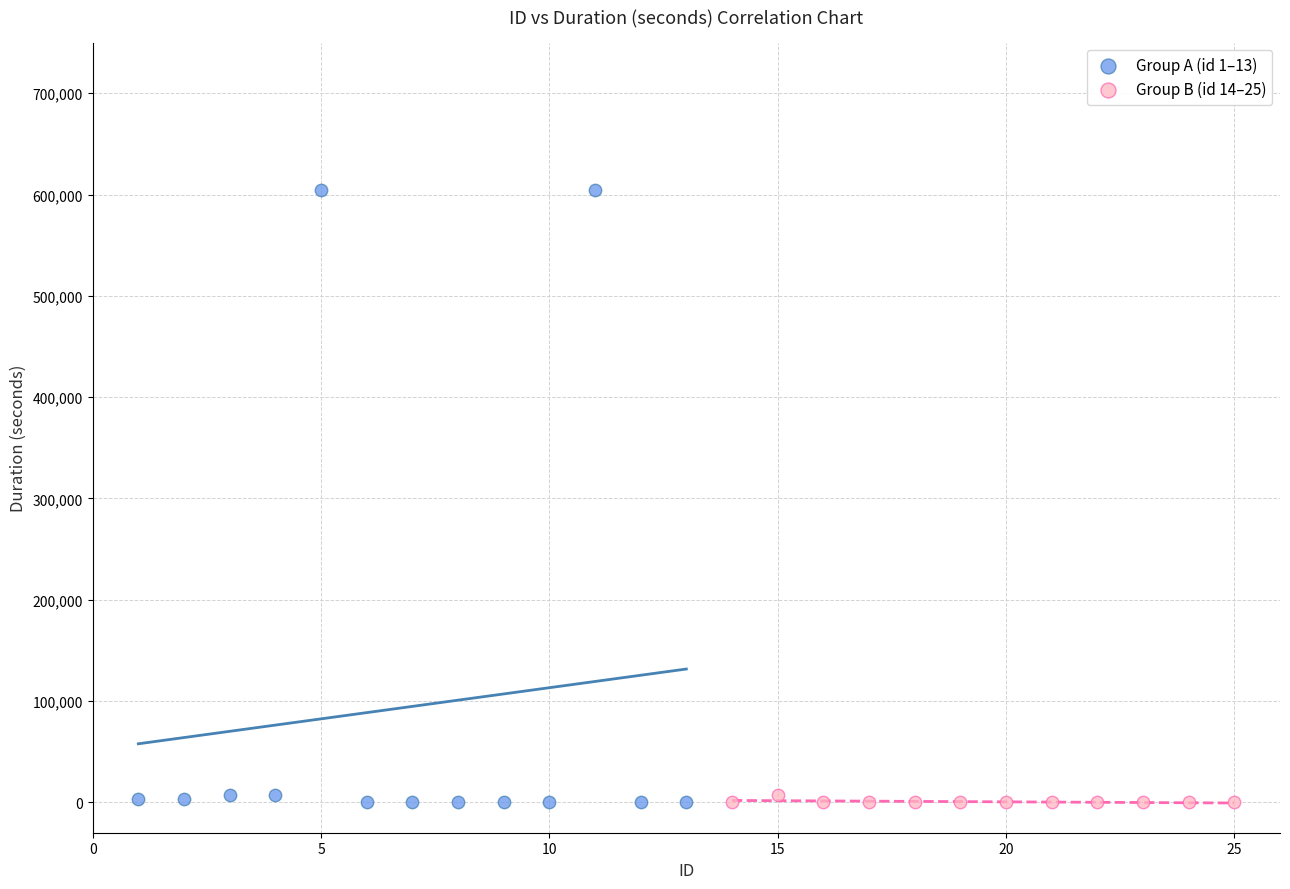

Which series contains the highest Y value?

Group A (id 1–13)